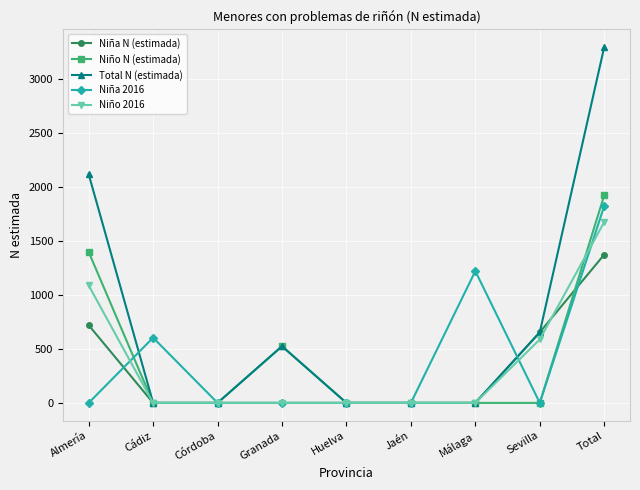

The value of Total N (estimada) at Córdoba is 2212. True or false?

False